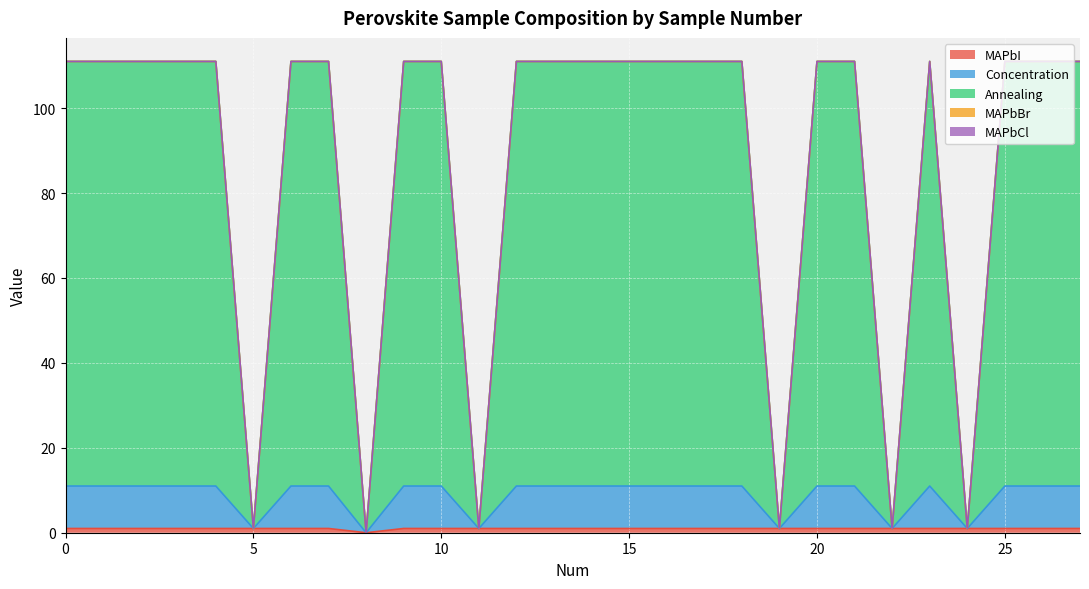

At which category does Annealing reach its first local valley?

5